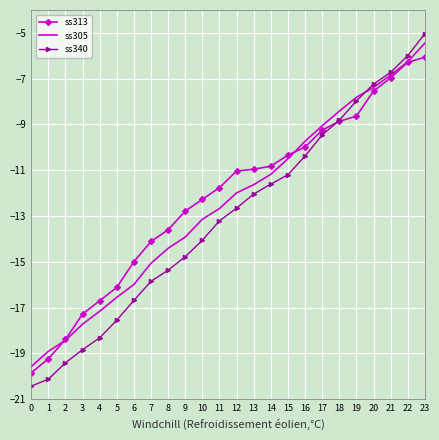

True or false: ss313 has more than 2 points higher than both neighbors.

False